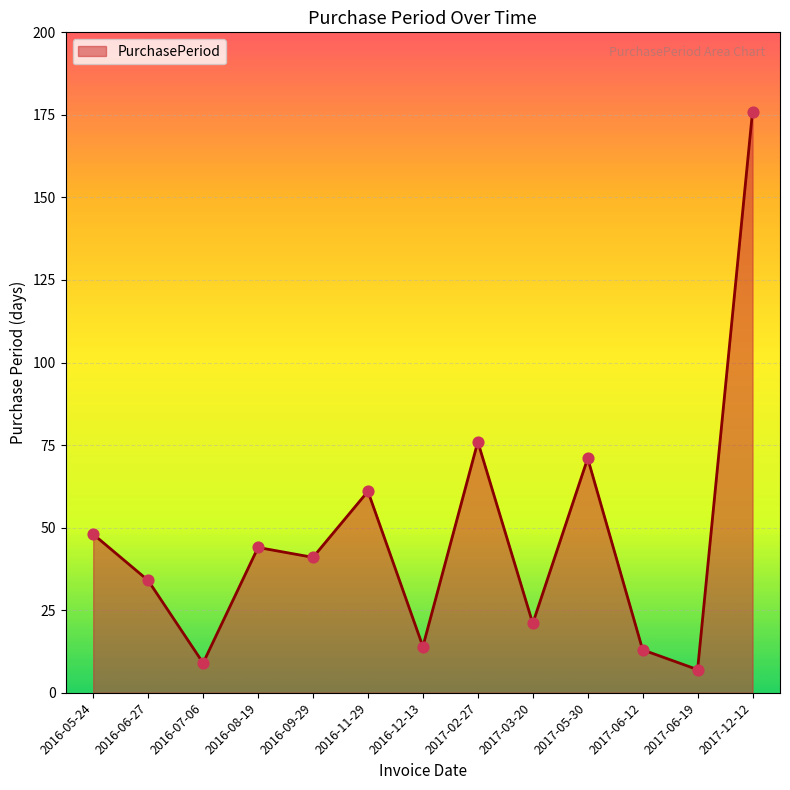

What is the ratio of the value at 2016-05-24 to the value at 2017-02-27?

0.6